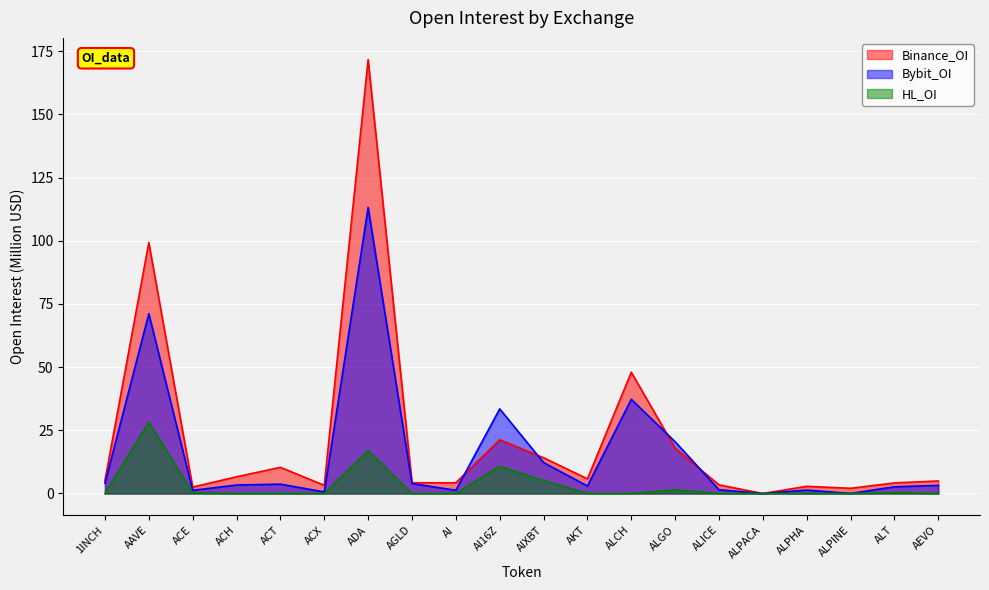

Reading left to right, extract all data points from this chart.

Binance_OI: 5.1	99.3	2.5	6.6	10.4	3.2	171.7	4.2	4.2	21.2	14.2	5.8	48.0	17.9	3.4	0.0	2.8	2.1	4.2	5.0
Bybit_OI: 4.1	71.2	1.2	3.4	3.7	0.6	113.2	3.9	1.3	33.5	12.2	3.0	37.3	20.5	1.5	0.0	1.3	0.0	2.7	3.2
HL_OI: 0.0	28.2	0.3	0.0	0.0	0.0	17.0	0.0	0.0	10.8	5.1	0.0	0.0	1.5	0.0	0.0	0.0	0.0	0.3	0.0